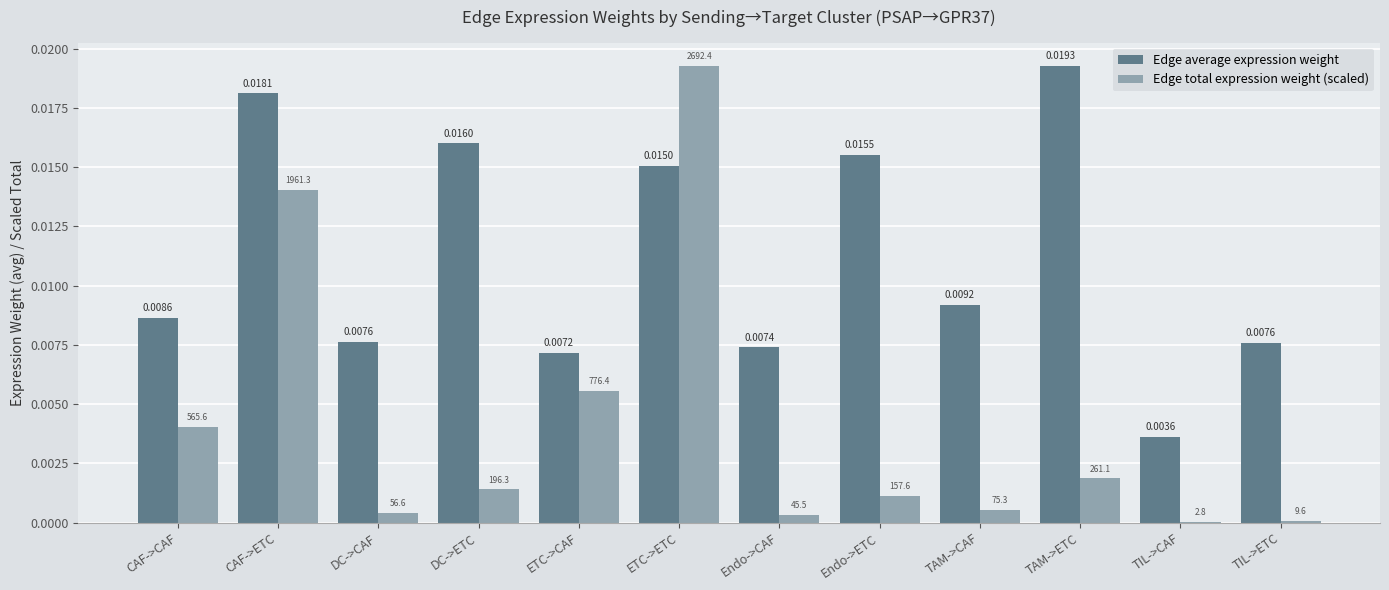

At which category is the sum across all series the highest?

ETC->ETC